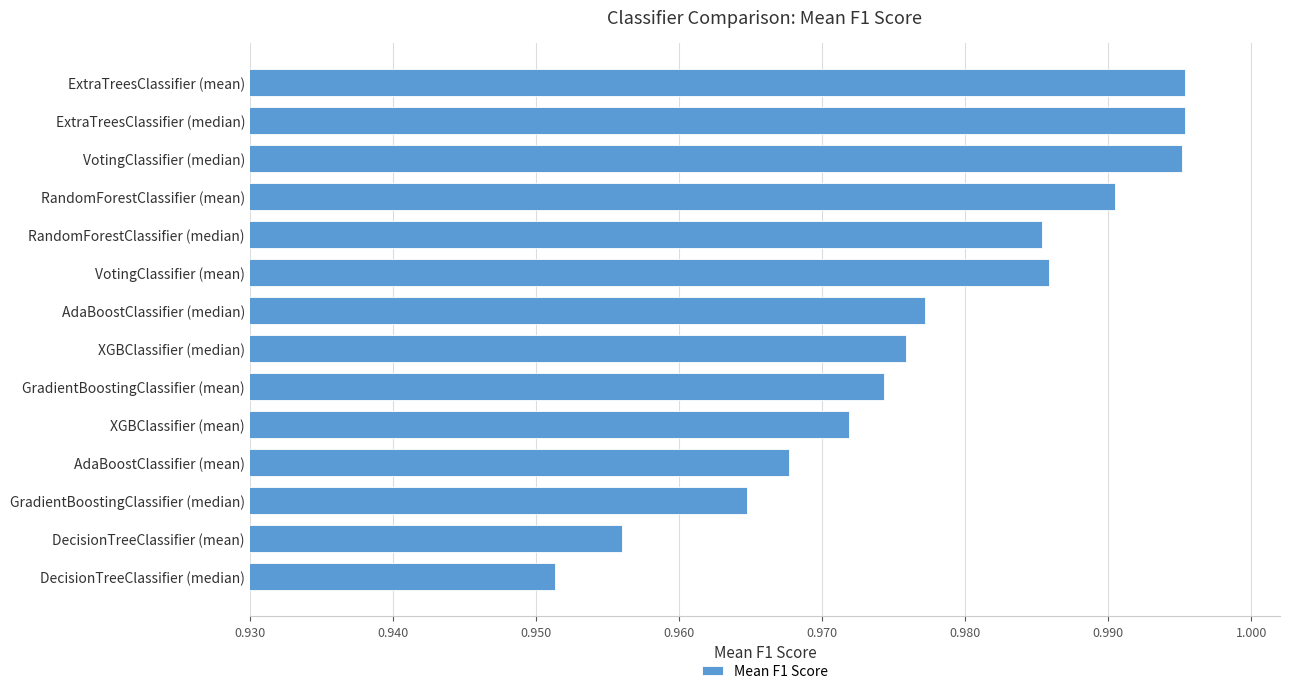

How many values are between 0 and 1?

14